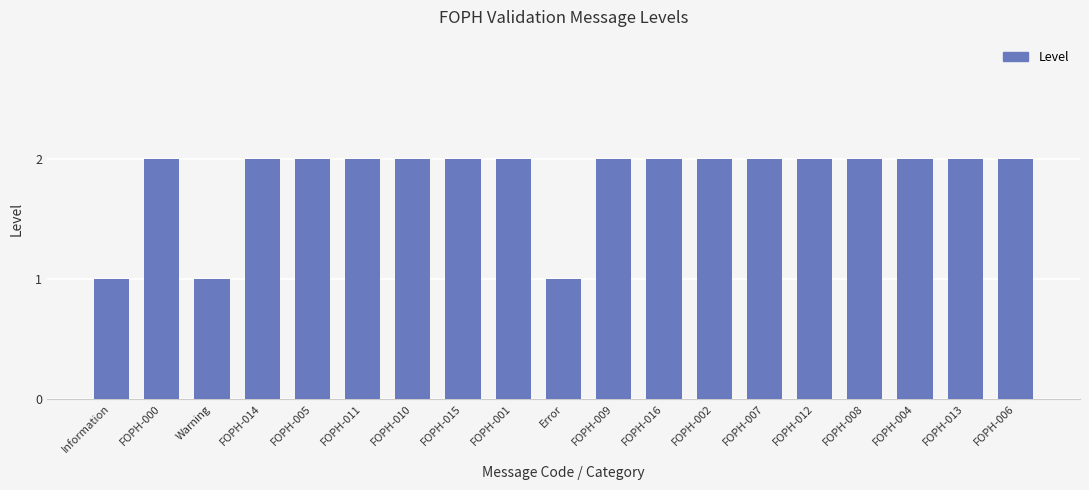

The value at FOPH-009 is 3. True or false?

False